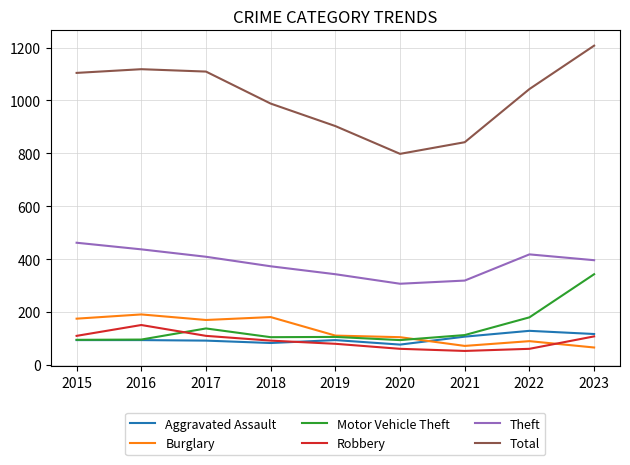

True or false: Total and Aggravated Assault intersect in this chart.

False